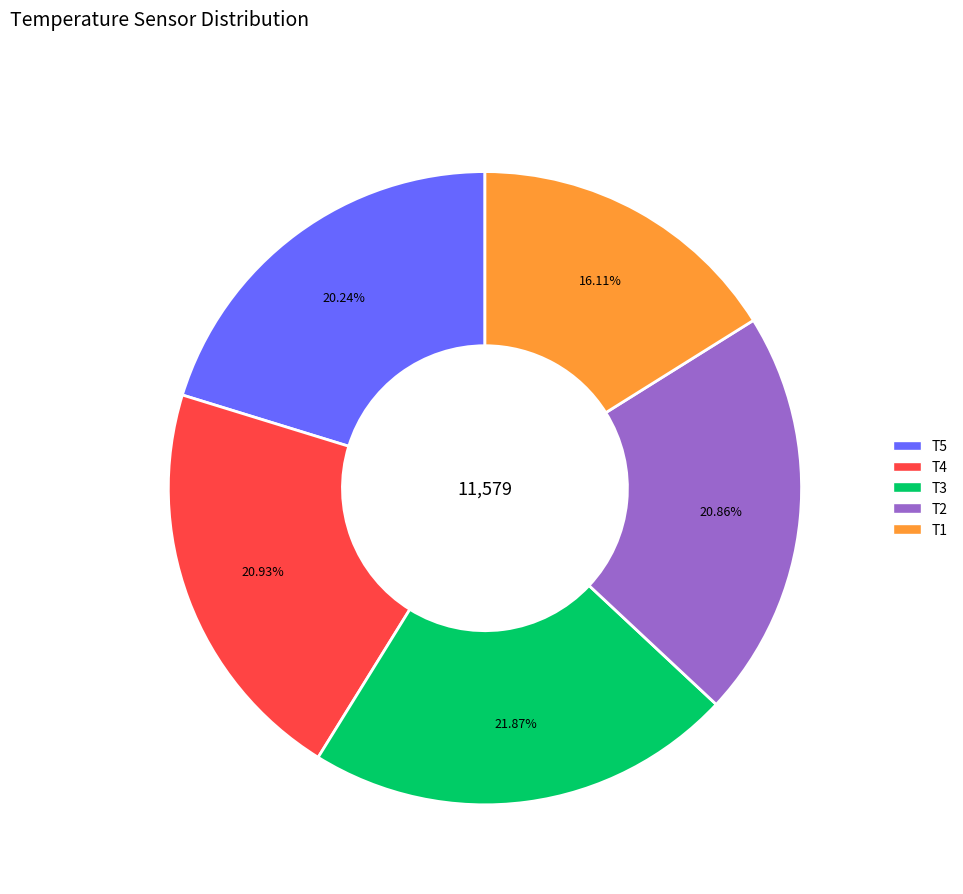

Is T5 the majority of the pie?

No